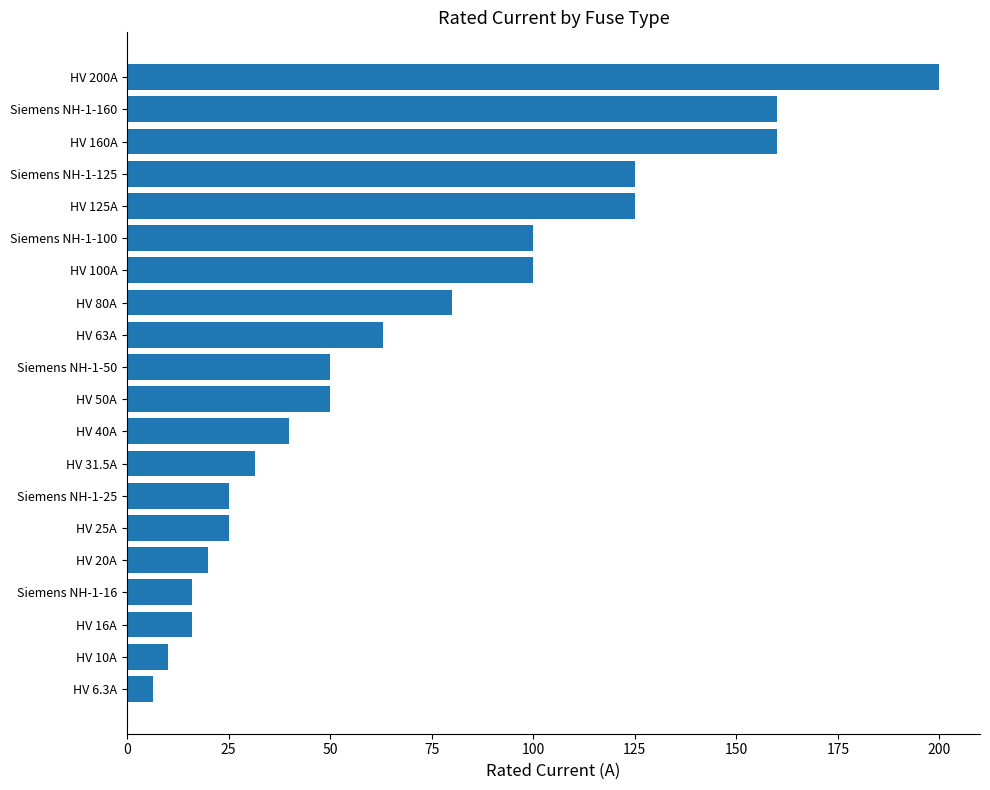

Which has a higher value, Siemens NH-1-125 or HV 100A?

Siemens NH-1-125